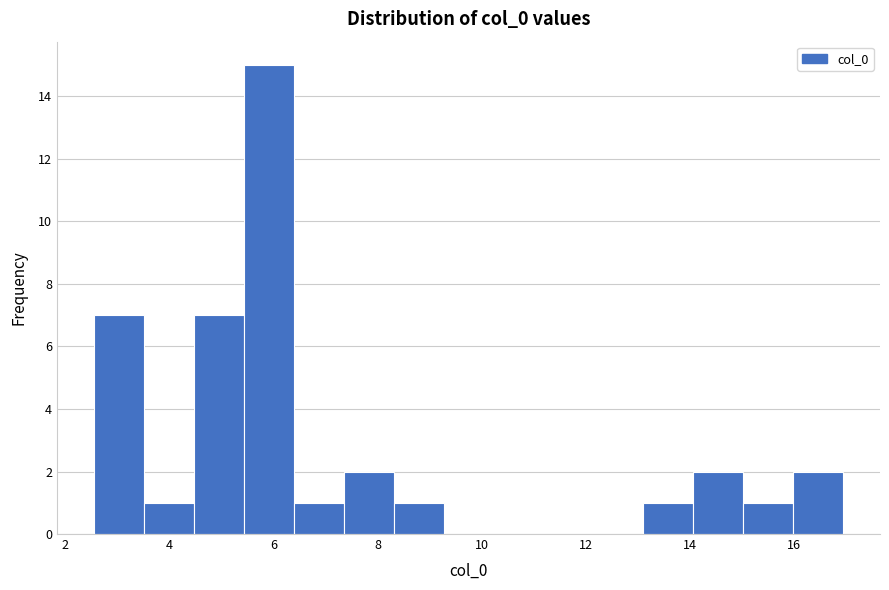

Reading left to right, list every bar in this chart as the range it spans on the x-axis followed by its height. Neither the bar edges nor the heights are printed on the chart, so give them approximately, as read against the axes.

2.6 to 3.6: 7
3.6 to 4.4: 1
4.4 to 5.4: 7
5.4 to 6.4: 15
6.4 to 7.4: 1
7.4 to 8.4: 2
8.4 to 9.2: 1
9.2 to 10.2: 0
10.2 to 11.2: 0
11.2 to 12.2: 0
12.2 to 13.2: 0
13.2 to 14.0: 1
14.0 to 15.0: 2
15.0 to 16.0: 1
16.0 to 17.0: 2